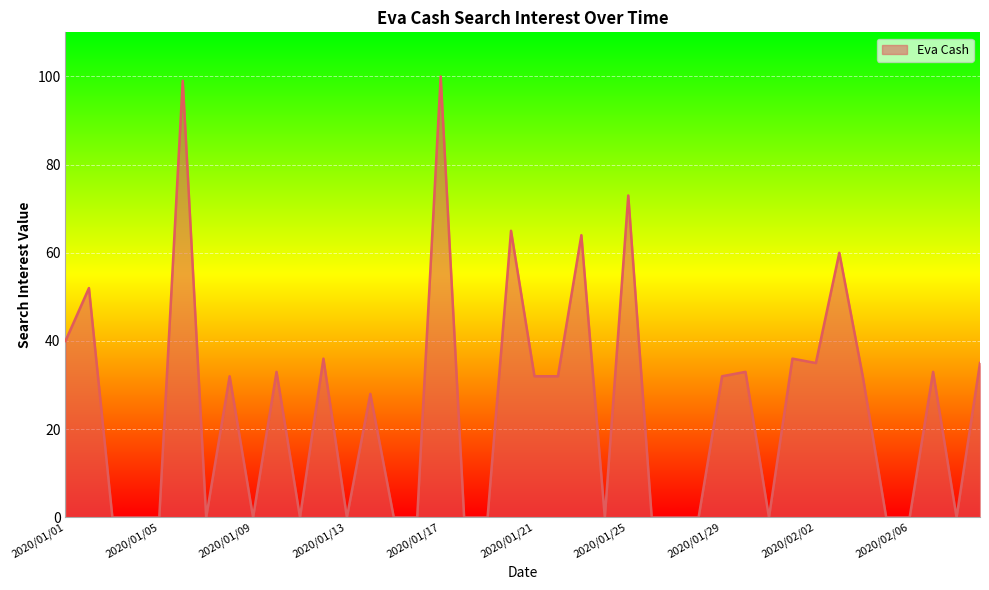

What is the maximum value shown in the chart?

100